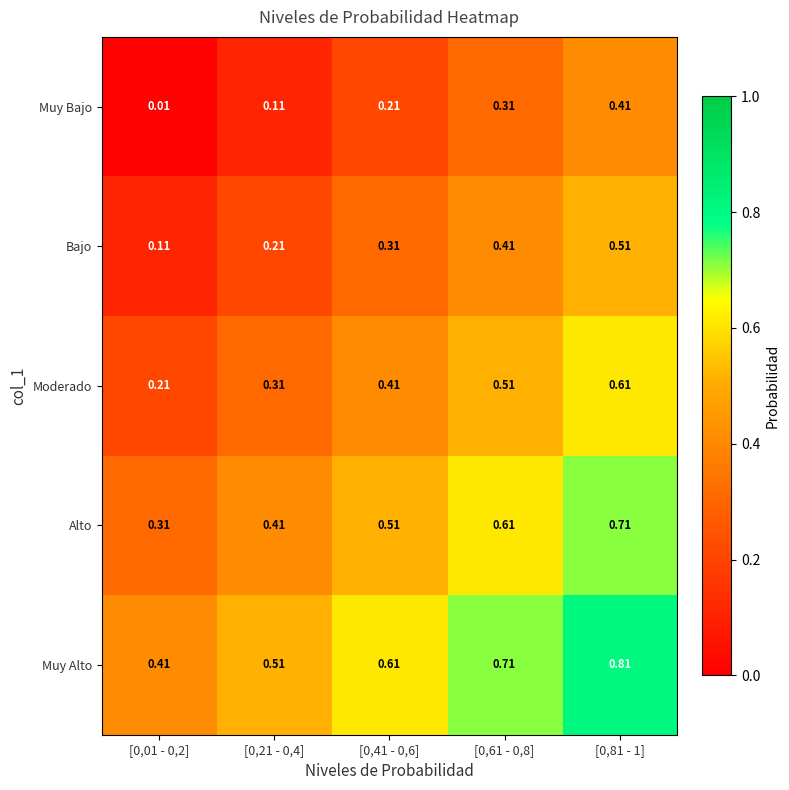

Is the value of Moderado at [0,41 - 0,6] greater than the value of Bajo at [0,41 - 0,6]?

Yes